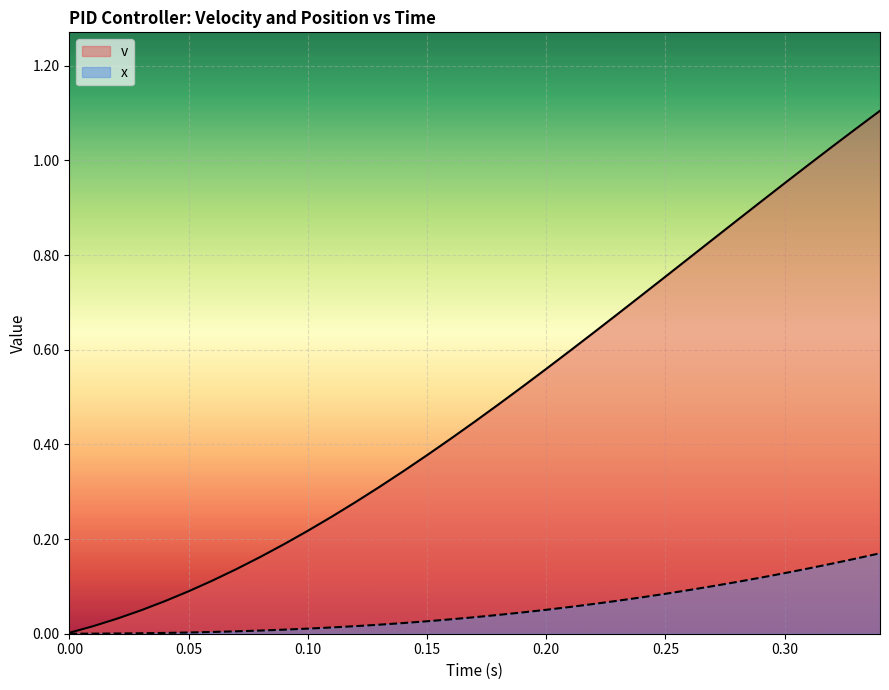

Which series has the largest range (max minus min)?

v